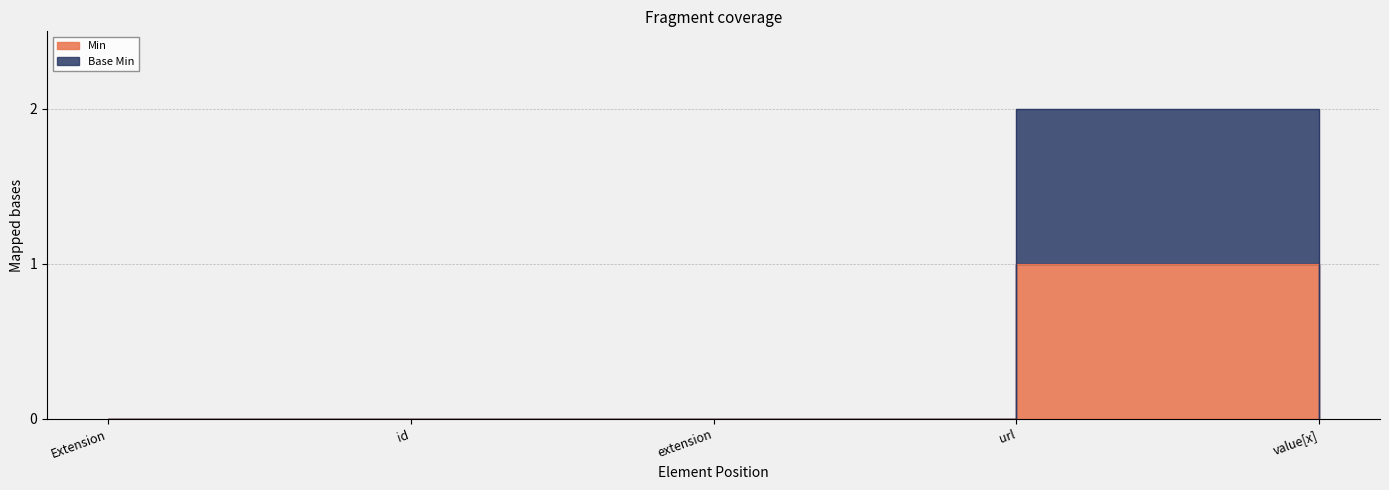

What is the total value across all series at url?

3